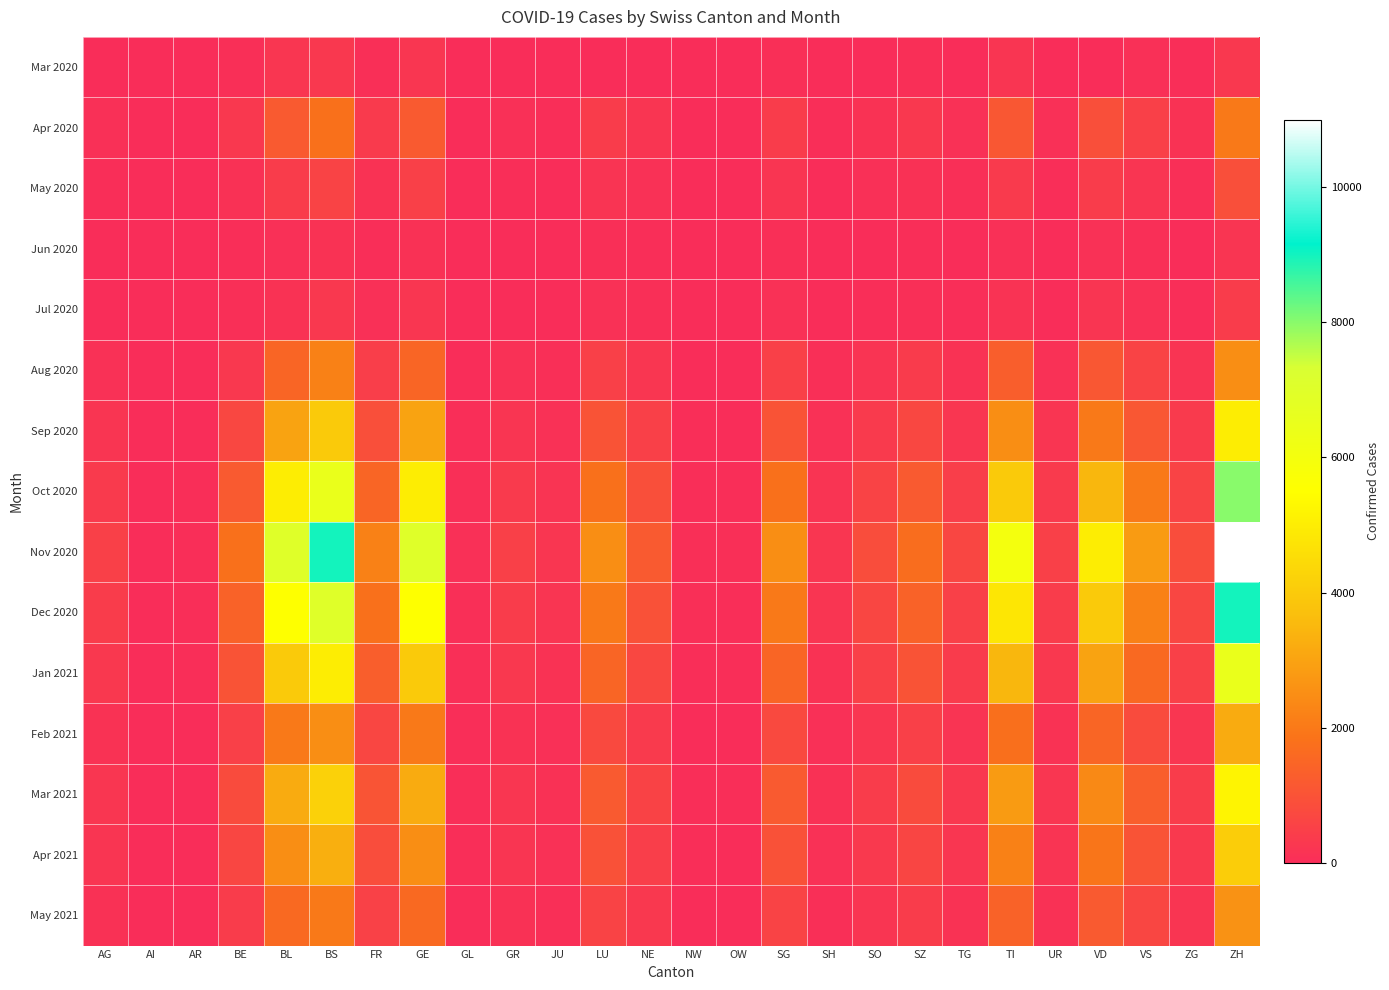

List the series in order of their peak value, lowest first.

Jun 2020, Mar 2020, Jul 2020, May 2020, Apr 2020, Aug 2020, May 2021, Feb 2021, Apr 2021, Sep 2020, Mar 2021, Jan 2021, Oct 2020, Dec 2020, Nov 2020